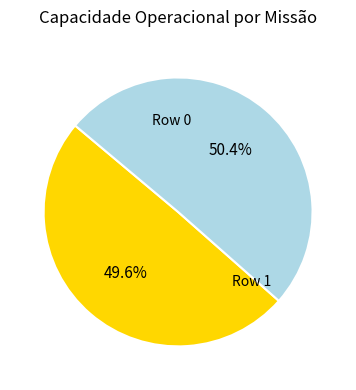

Does any single category account for the majority?

Yes